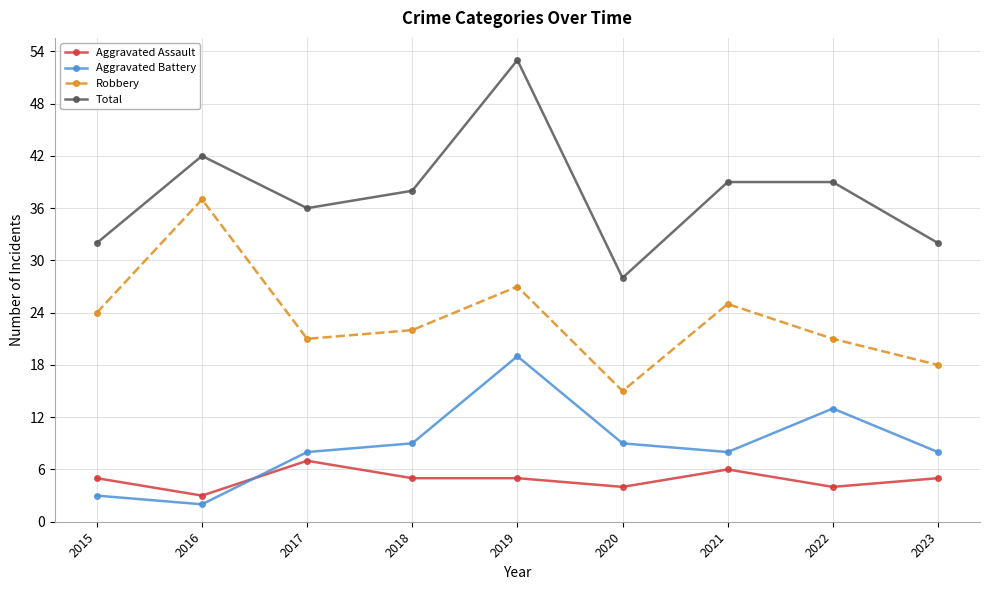

Which label corresponds to the largest value in the chart?

2019